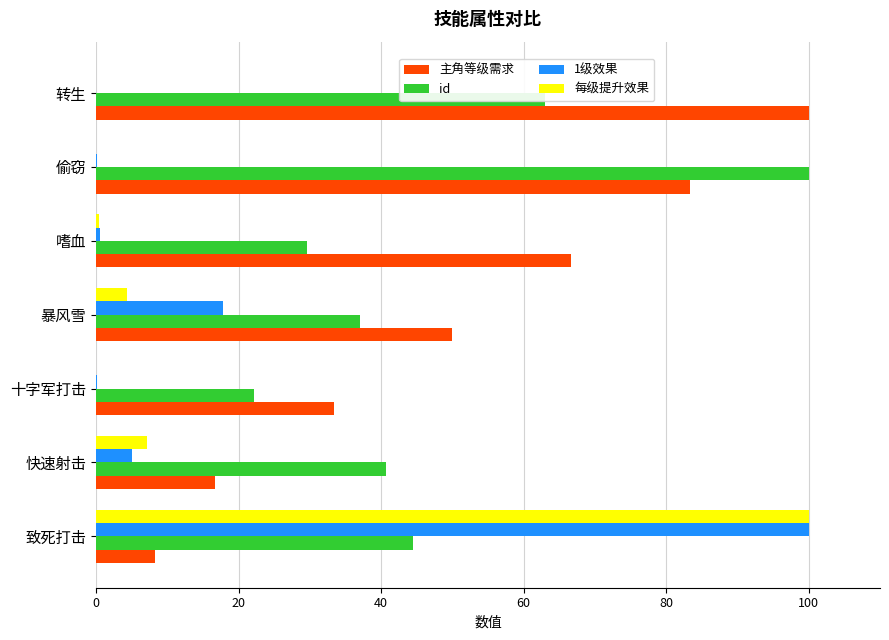

Is the value of 主角等级需求 at 暴风雪 greater than the value of 1级效果 at 转生?

Yes